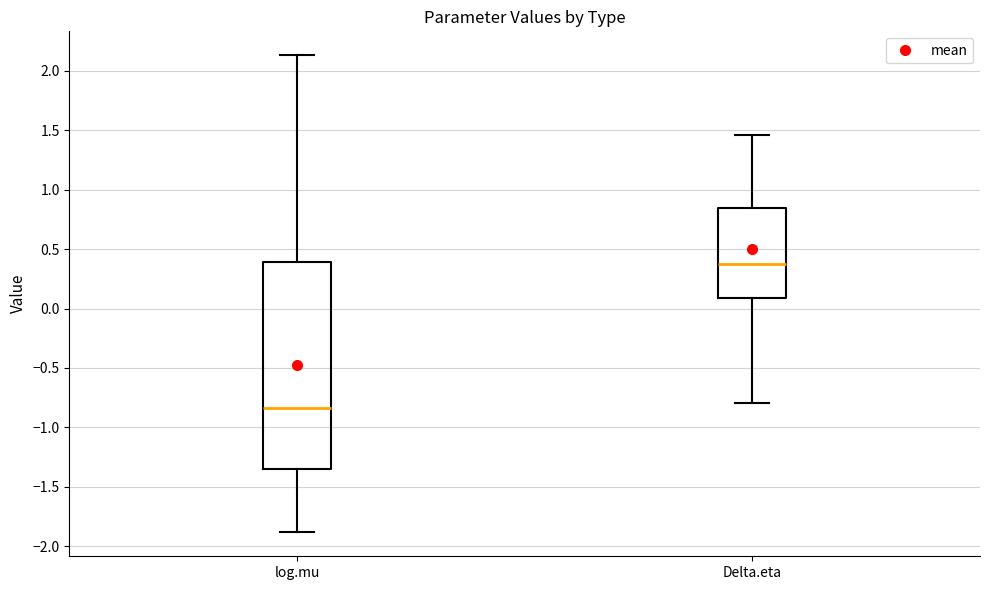

Where does the lower whisker of the box for log.mu end on the y-axis? The values are not printed on the chart, so give them approximately, as read against the axis.

-1.90